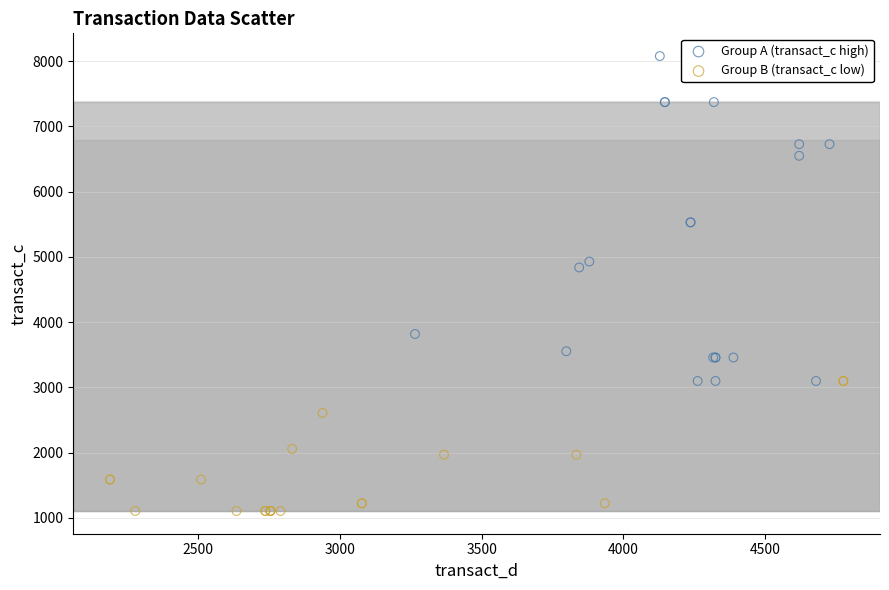

What are all the series names shown in the legend?

Group A (transact_c high), Group B (transact_c low)